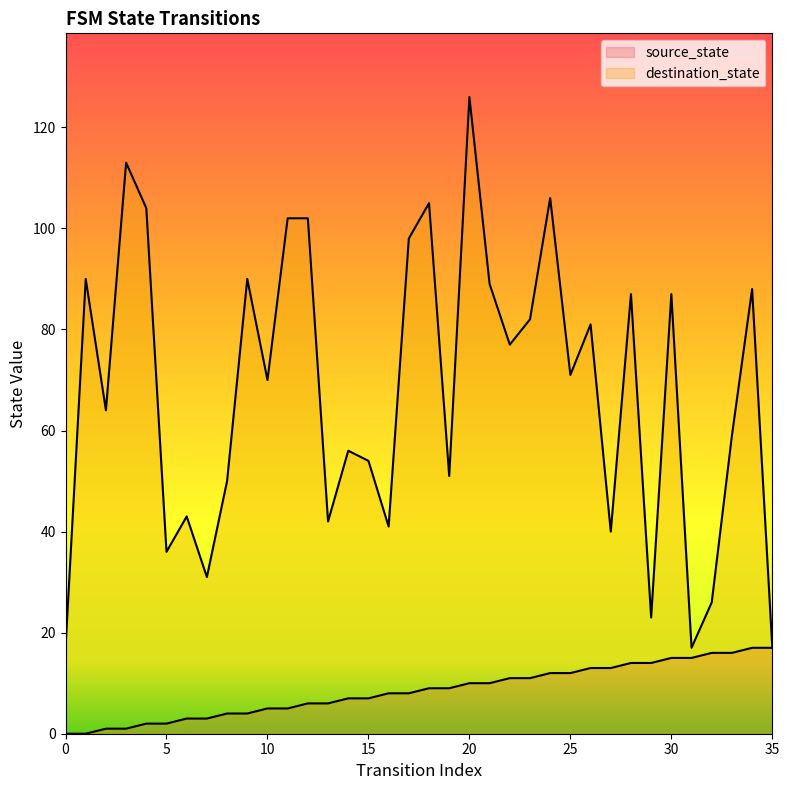

What is the total value across all series at 21?

99